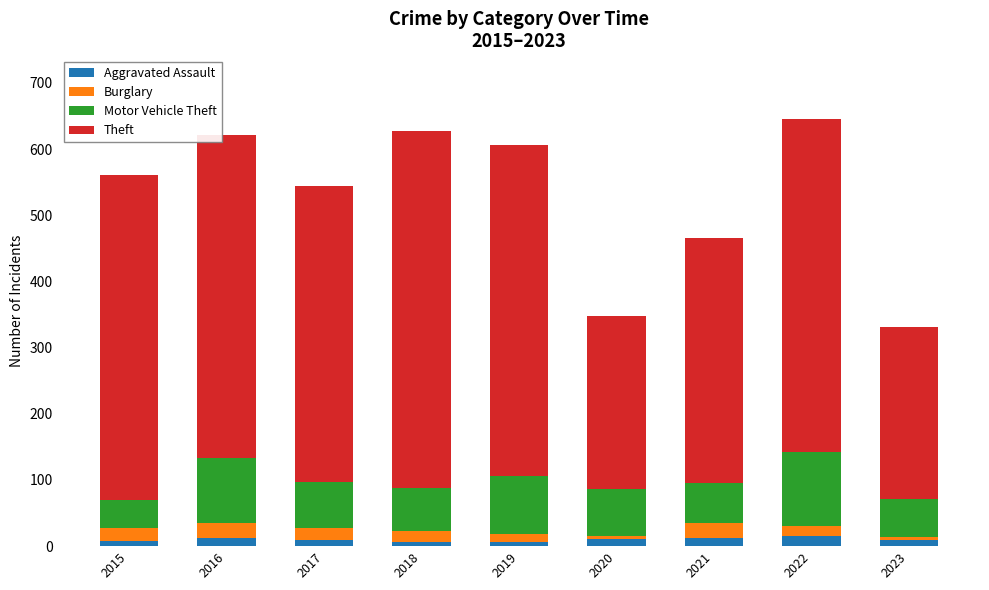

What is the maximum value for Aggravated Assault?

15